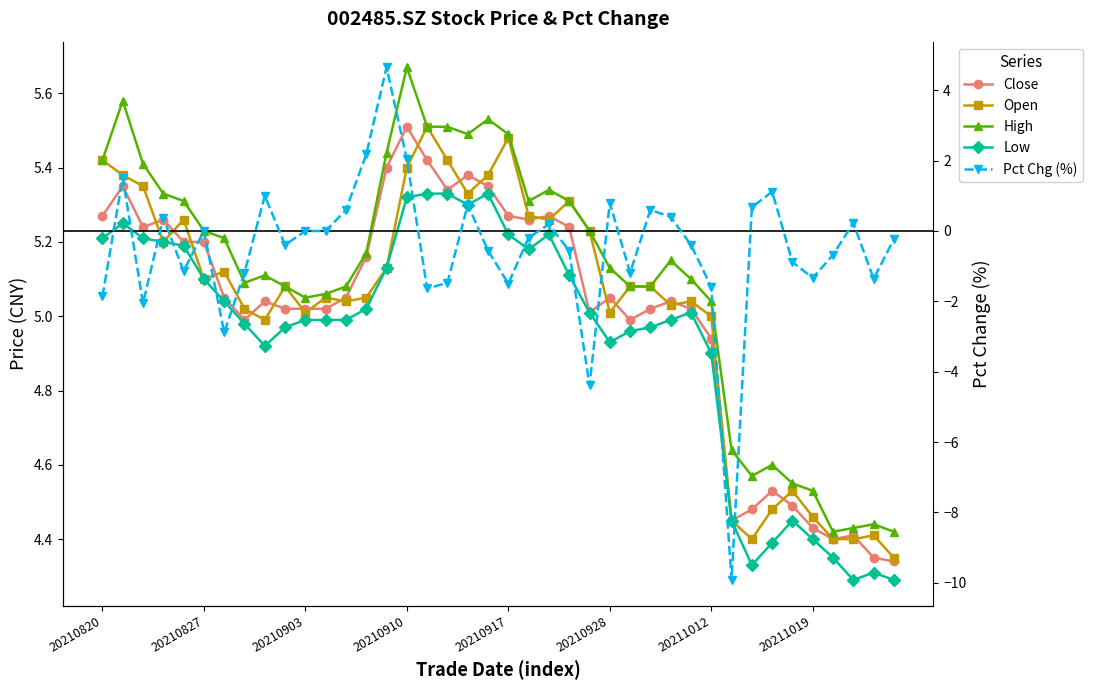

What are all the series names shown in the legend?

Close, Open, High, Low, Pct Chg (%)